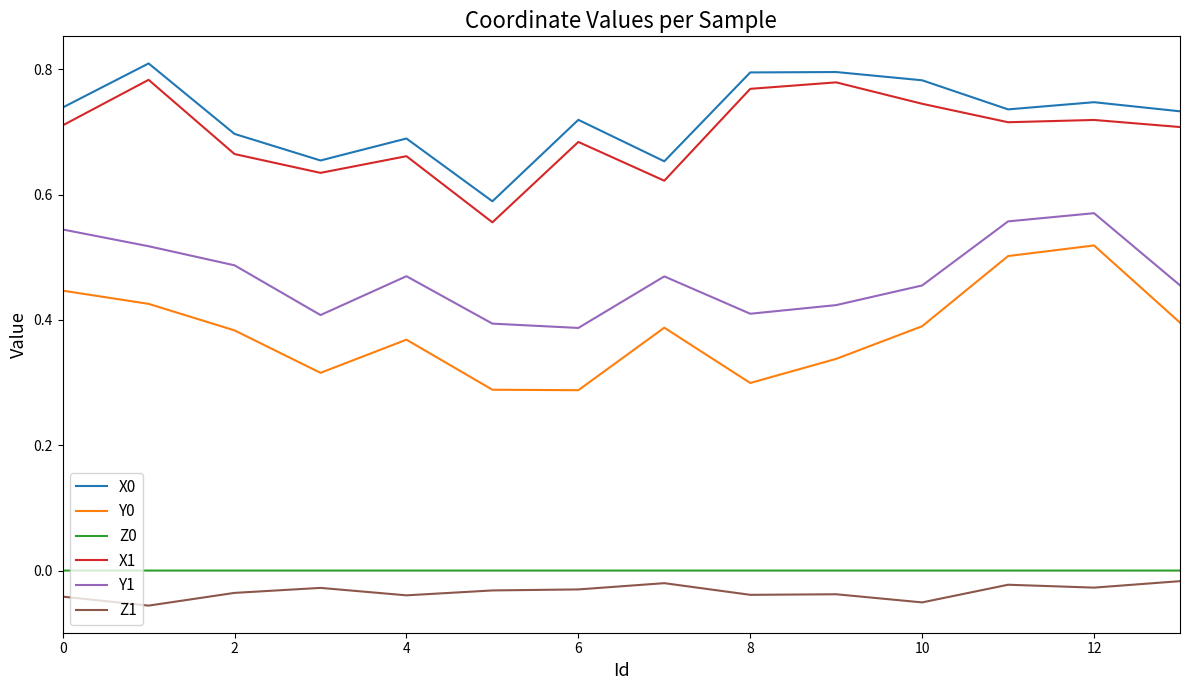

True or false: X0 and Y1 intersect in this chart.

False